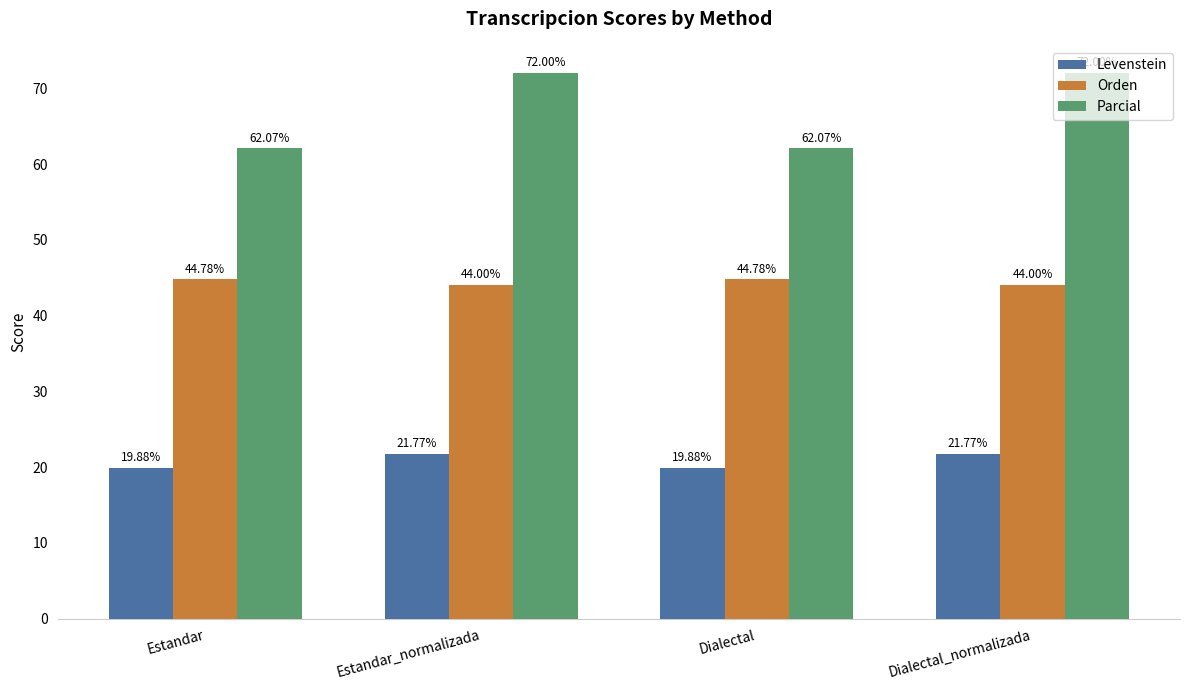

True or false: Orden has a value of 25.9 at Dialectal.

False